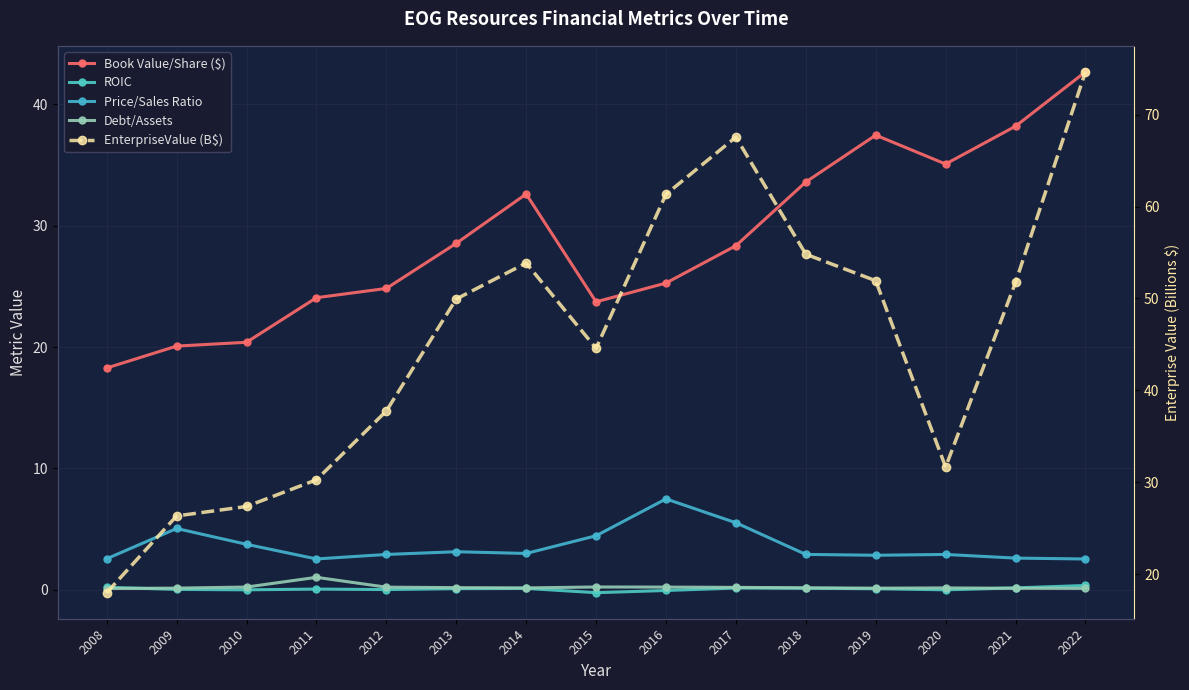

Is the value of Book Value/Share ($) at 2020 greater than the value of ROIC at 2022?

Yes